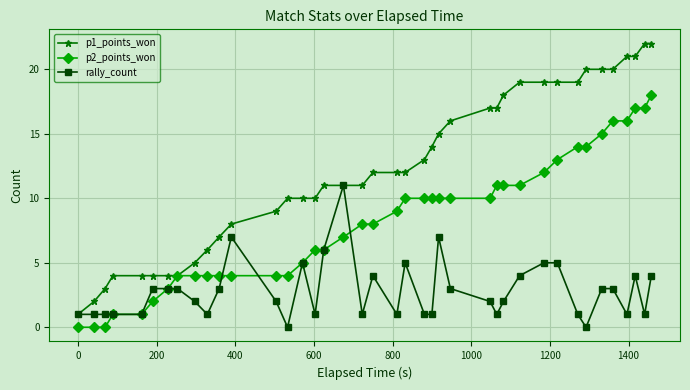

What is the greatest value displayed?

22